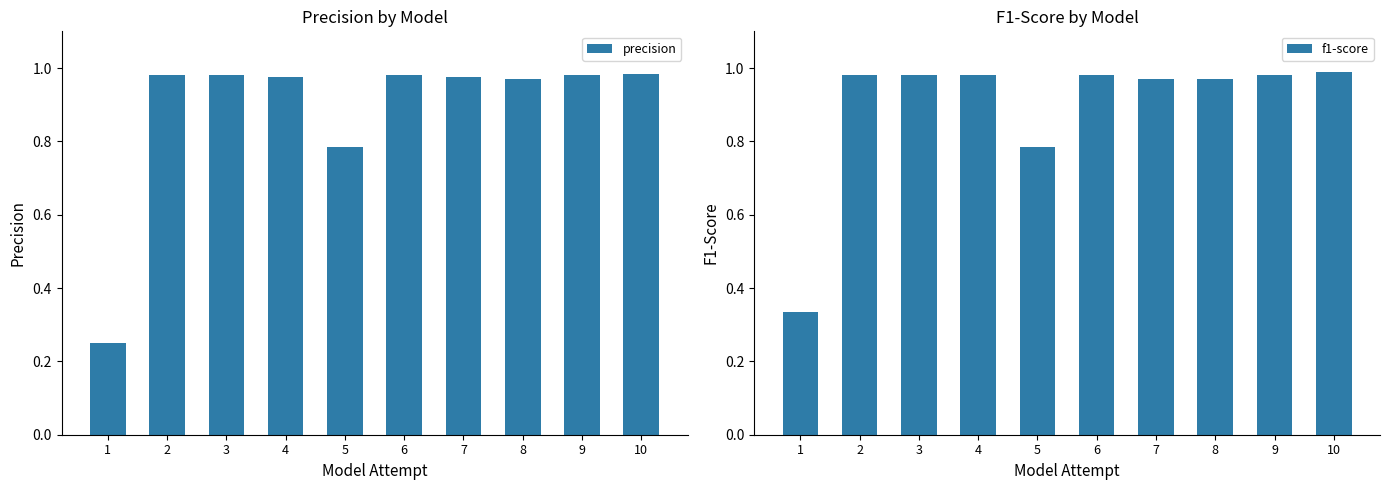

How many groups of bars are there?

10